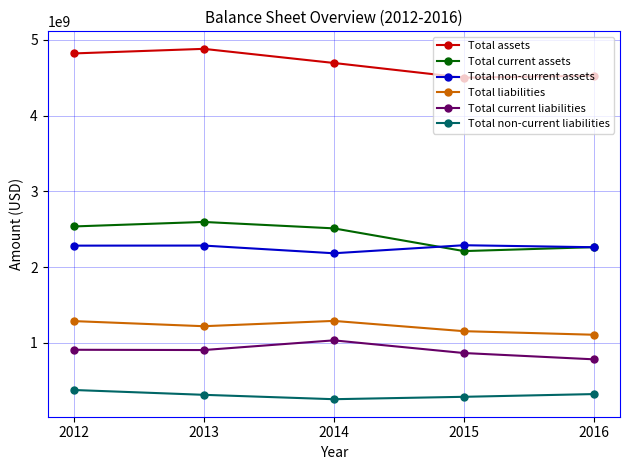

True or false: Total current liabilities has a value of 485228097 at 2013.

False